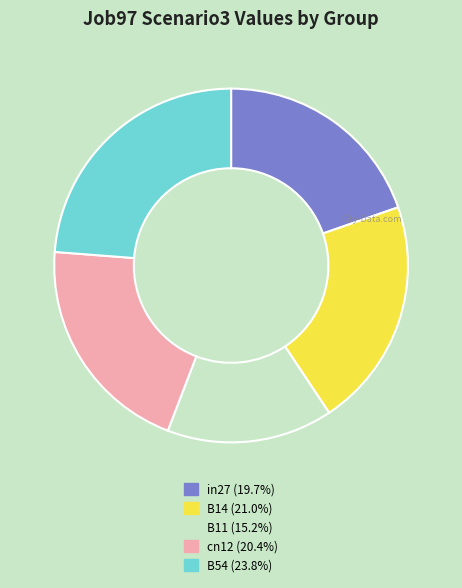

True or false: in27 accounts for 8% of the total.

False